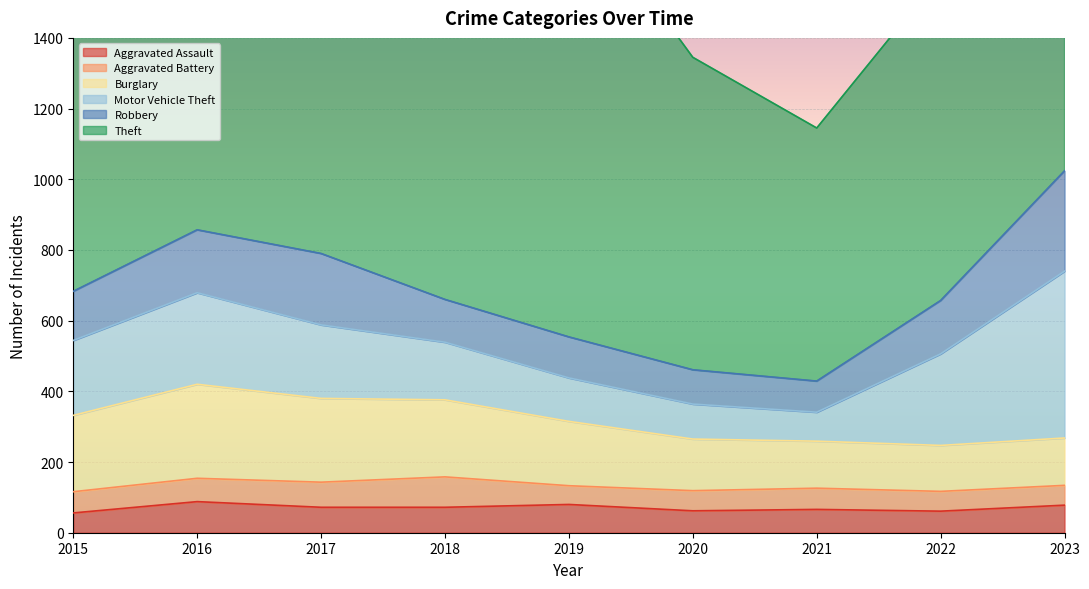

Is it true that Motor Vehicle Theft equals 174 at 2022?

False